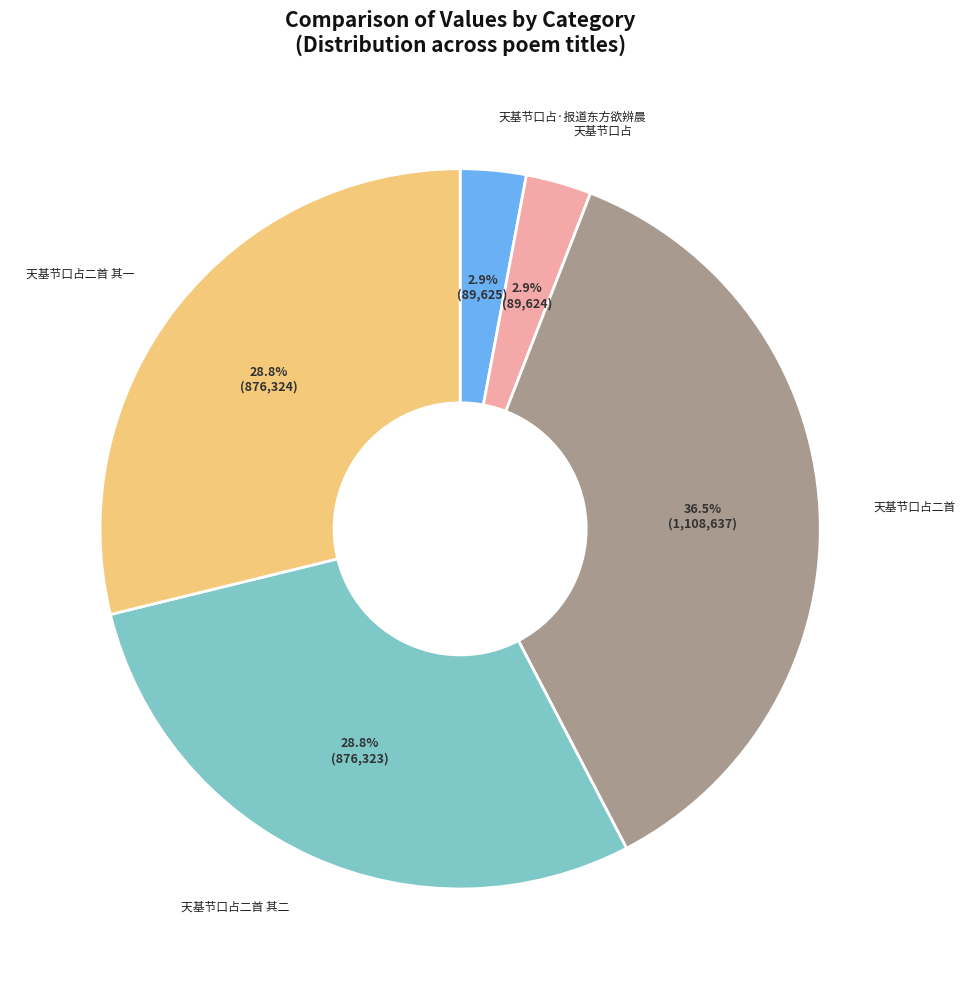

Does any single category account for the majority?

No